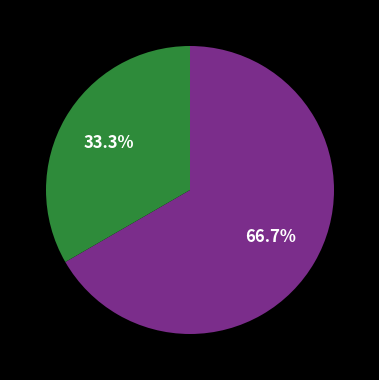

To the nearest percent, what is the average slice percentage?

50%